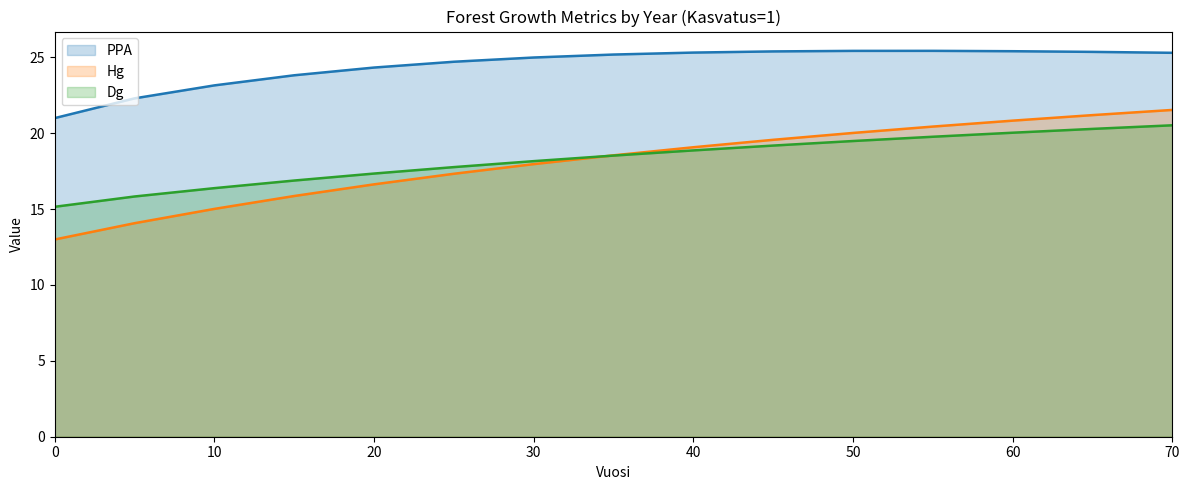

Reading left to right, what are all the values shown in this chart?

PPA: 0=21.0	5=22.3	10=23.2	15=23.8	20=24.3	25=24.7	30=25.0	35=25.2	40=25.3	45=25.4	50=25.4	55=25.4	60=25.4	65=25.4	70=25.3
Hg: 0=13.0	5=14.1	10=15.0	15=15.9	20=16.6	25=17.3	30=18.0	35=18.5	40=19.1	45=19.6	50=20.0	55=20.4	60=20.8	65=21.2	70=21.5
Dg: 0=15.2	5=15.8	10=16.4	15=16.9	20=17.3	25=17.8	30=18.2	35=18.5	40=18.9	45=19.2	50=19.5	55=19.8	60=20.0	65=20.3	70=20.5